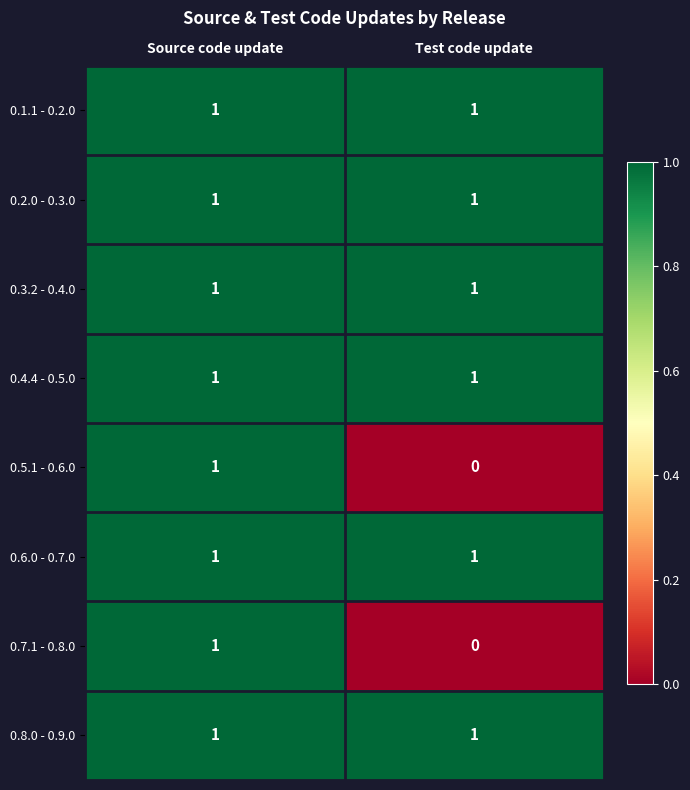

List the labels in order of 0.5.1 - 0.6.0 value, largest first.

Source code update, Test code update